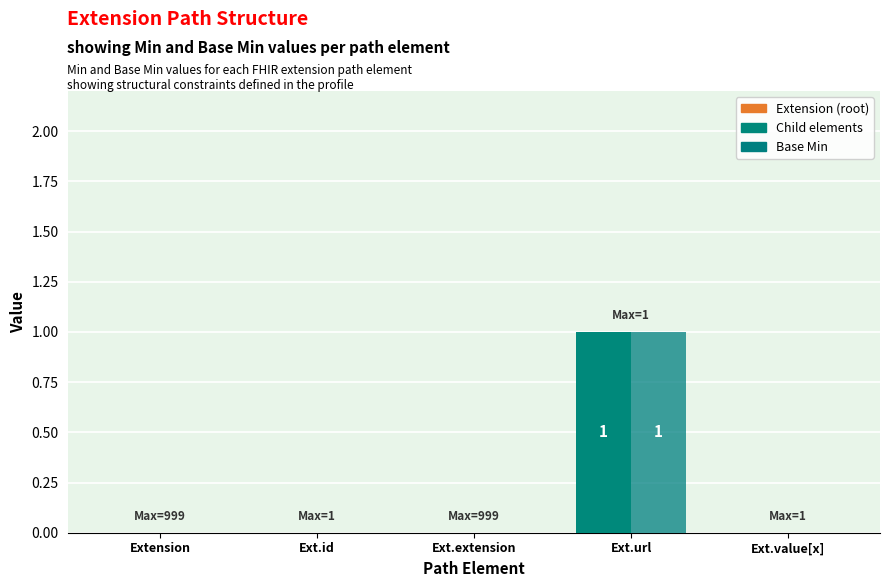

How many distinct data groups are displayed?

2